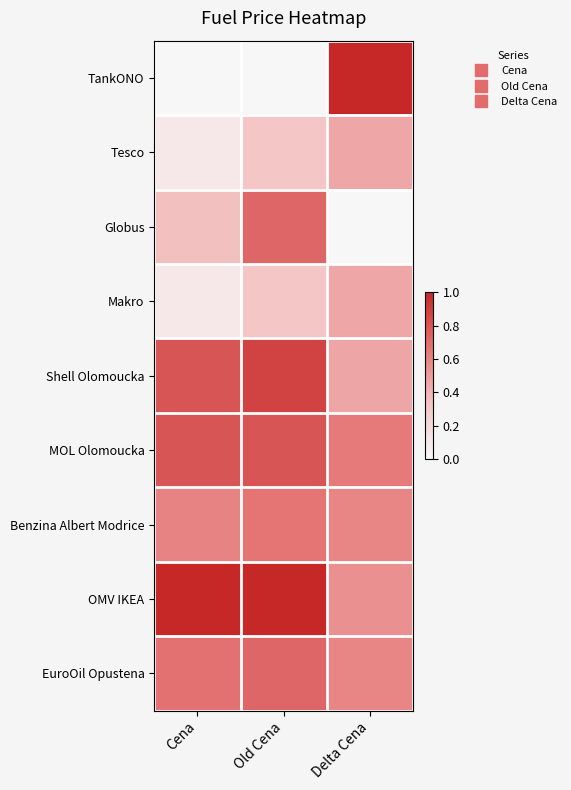

At how many categories does at least one series exceed 0?

3